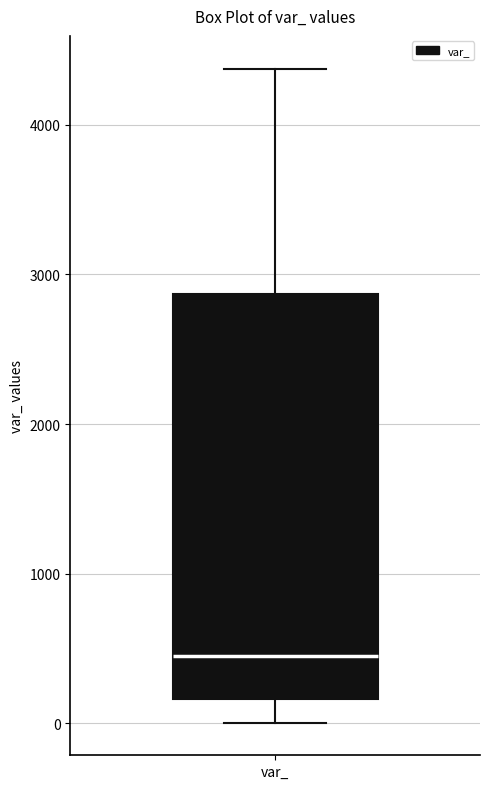

Where is the upper edge of the box for var_ on the y-axis? The values are not printed on the chart, so give them approximately, as read against the axis.

2900